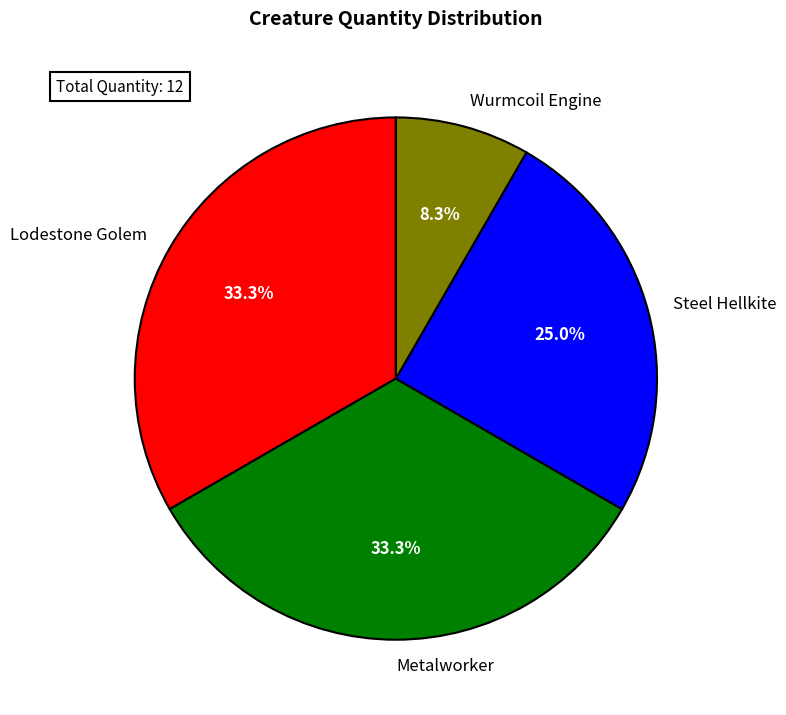

Is it true that Lodestone Golem is 33% of the pie?

True